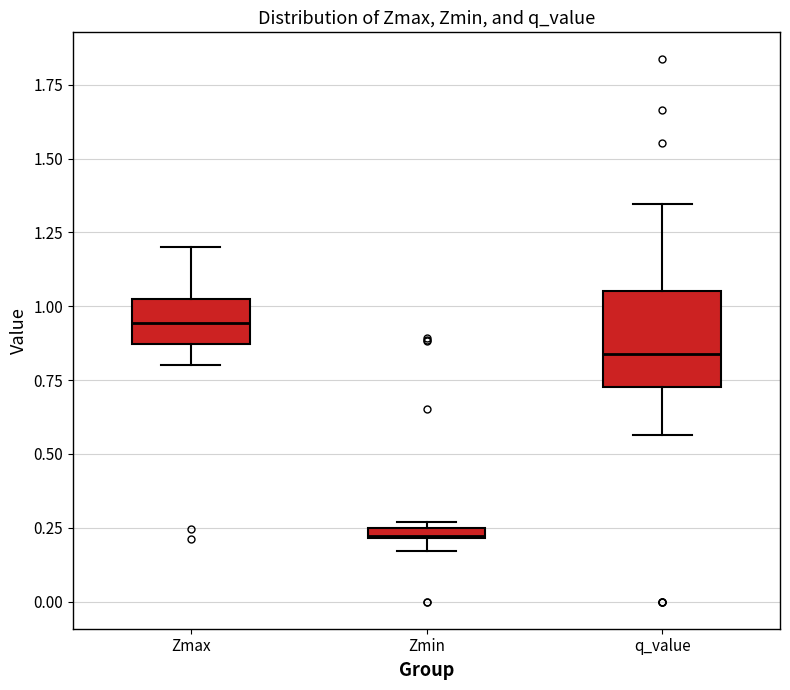

Where does the lower whisker of the box for q_value end on the y-axis? The values are not printed on the chart, so give them approximately, as read against the axis.

0.55